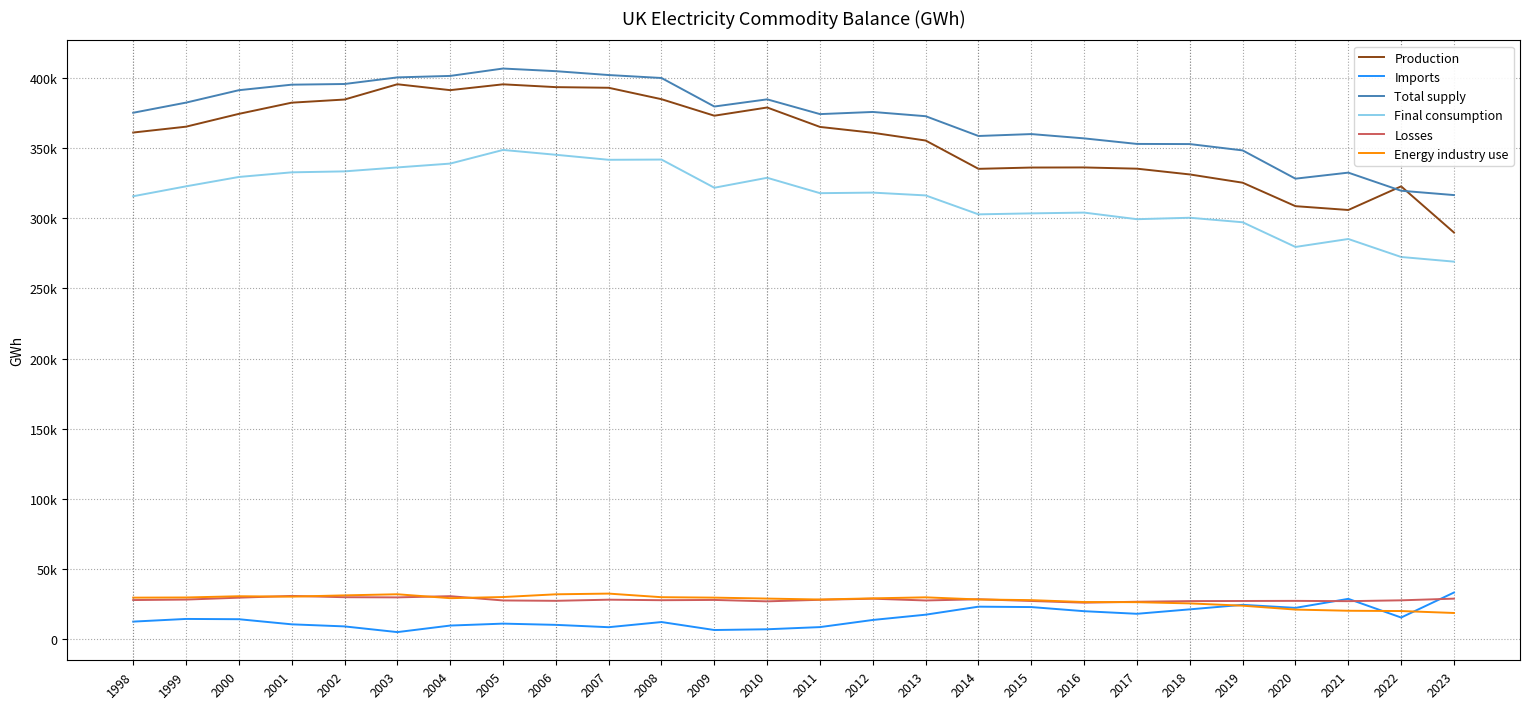

True or false: Energy industry use and Total supply intersect in this chart.

False